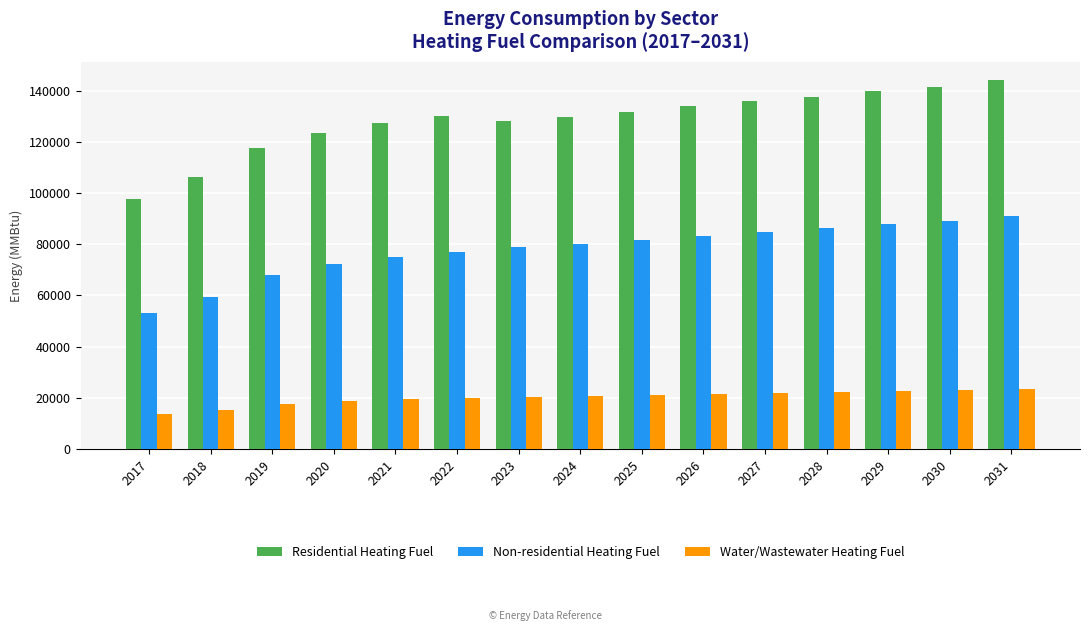

What are all the series names shown in the legend?

Residential Heating Fuel, Non-residential Heating Fuel, Water/Wastewater Heating Fuel